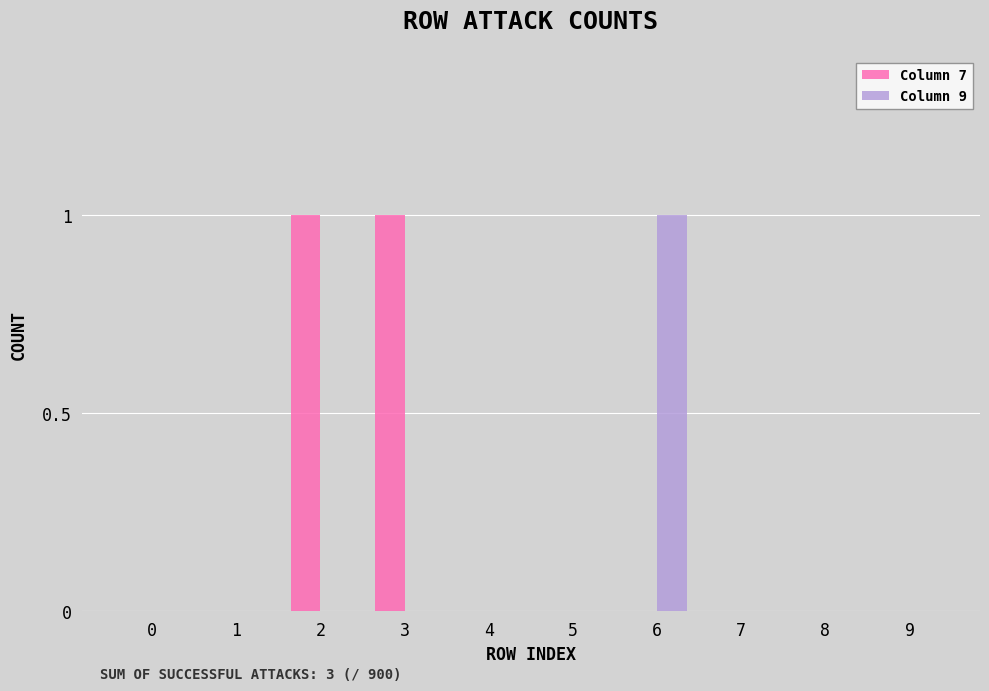

Is it true that Column 7 equals 0 at 0?

True